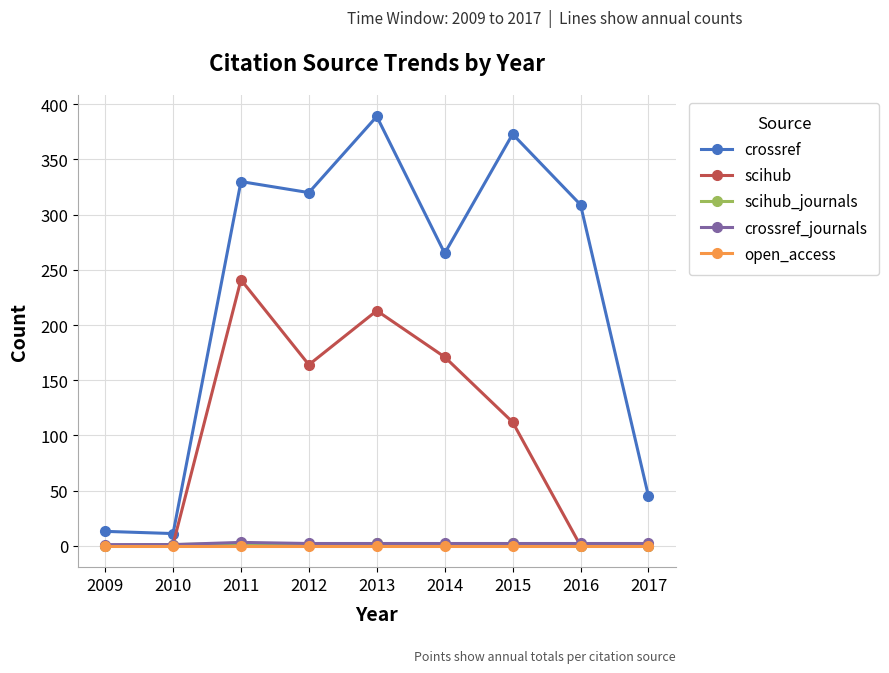

What is the maximum value for crossref_journals?

3